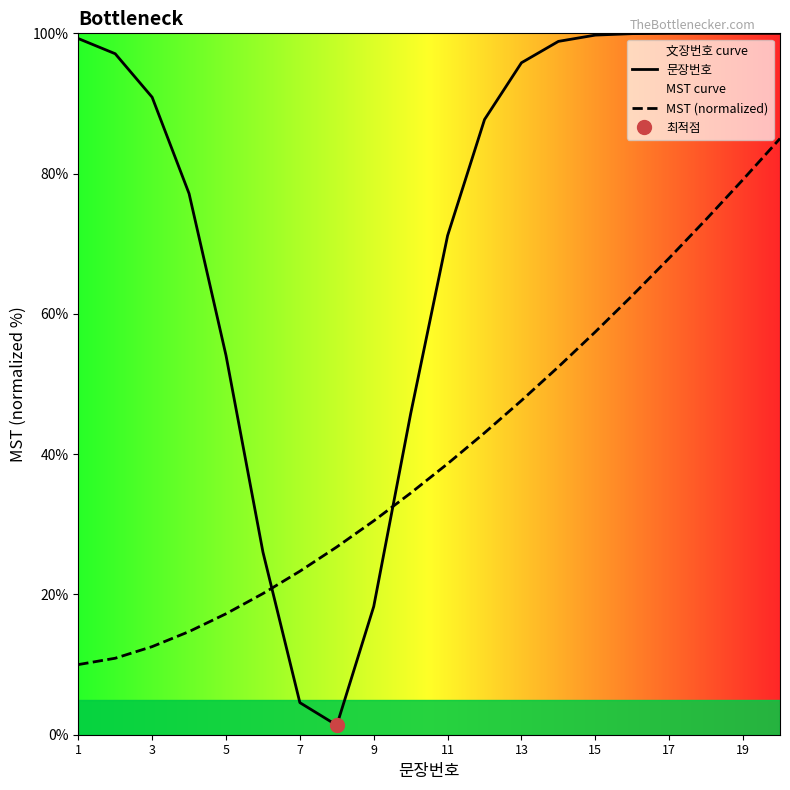

Does the chart have visible grid lines?

No